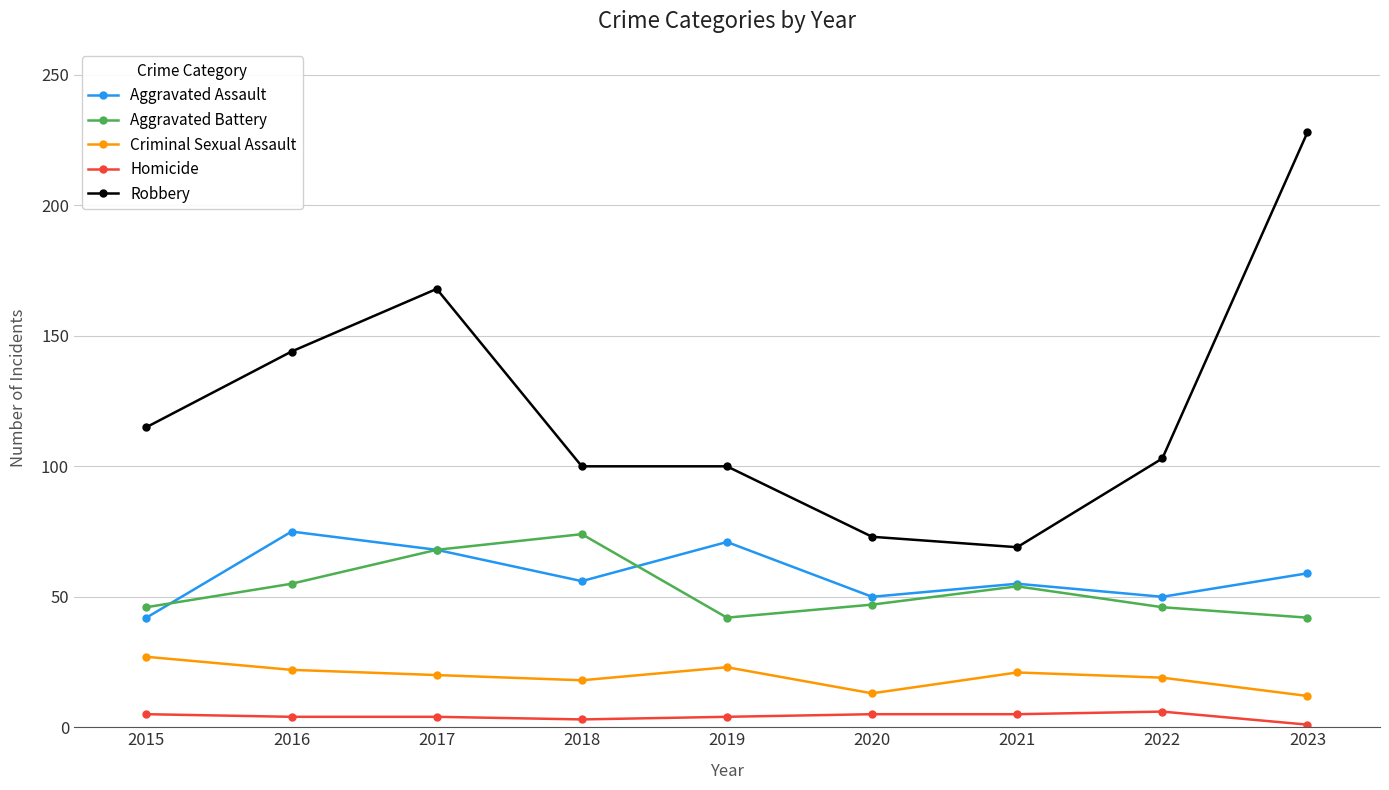

Where is the first local minimum for Aggravated Battery?

2019